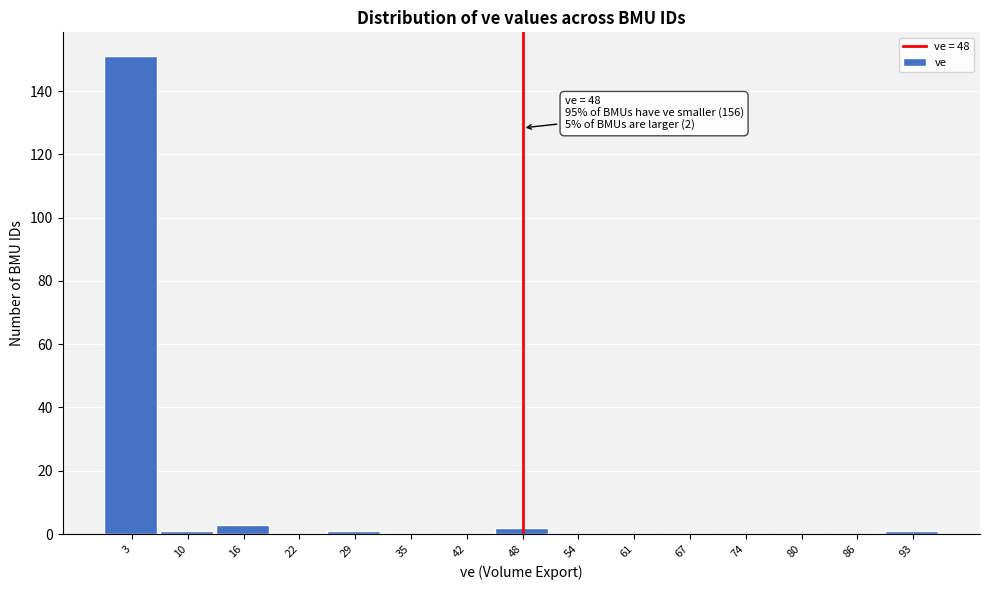

Which range on the x-axis has the tallest bar?

0.0 to 6.4